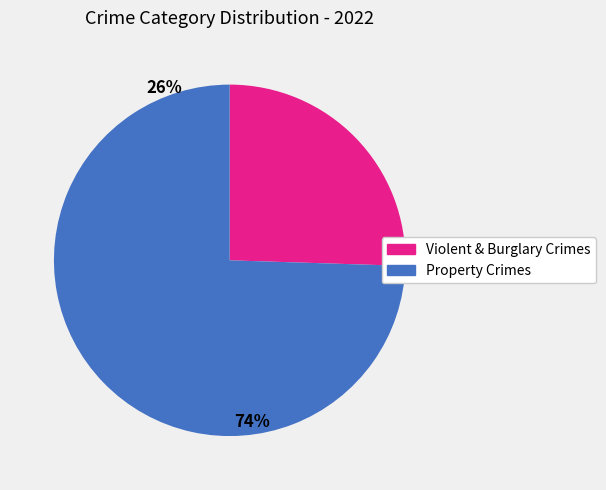

Does any single category account for the majority?

Yes